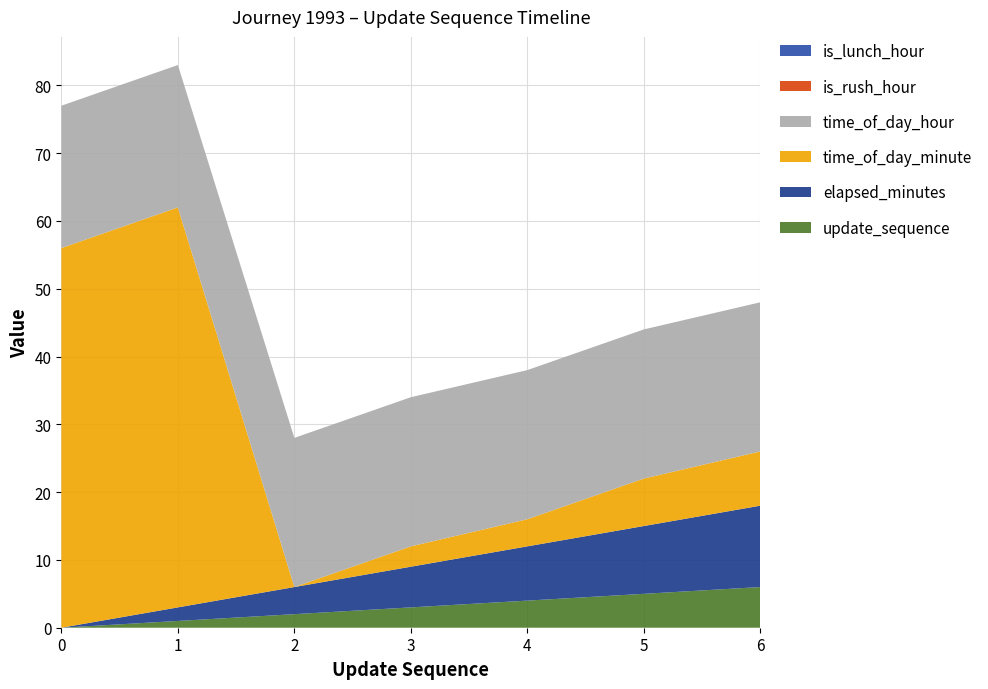

Reading left to right, extract all data points from this chart.

update_sequence: 0=0	1=1	2=2	3=3	4=4	5=5	6=6
elapsed_minutes: 0=0	1=2	2=4	3=6	4=8	5=10	6=12
time_of_day_minute: 0=56	1=59	2=0	3=3	4=4	5=7	6=8
time_of_day_hour: 0=21	1=21	2=22	3=22	4=22	5=22	6=22
is_rush_hour: 0=0	1=0	2=0	3=0	4=0	5=0	6=0
is_lunch_hour: 0=0	1=0	2=0	3=0	4=0	5=0	6=0